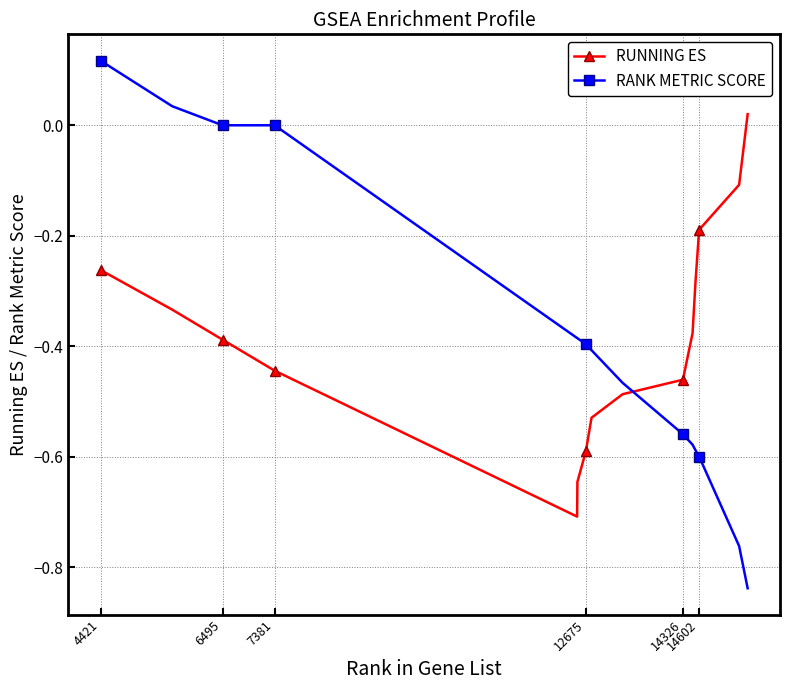

True or false: RANK METRIC SCORE and RUNNING ES intersect in this chart.

True